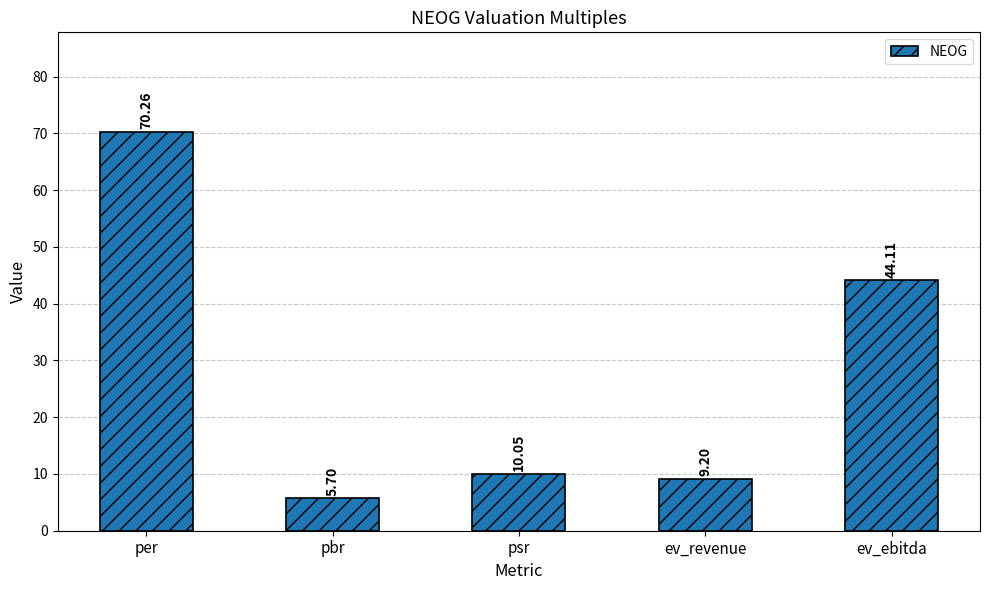

Where is the data nearest to the value 37?

ev_ebitda